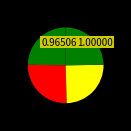

How many segments does this pie chart have?

4